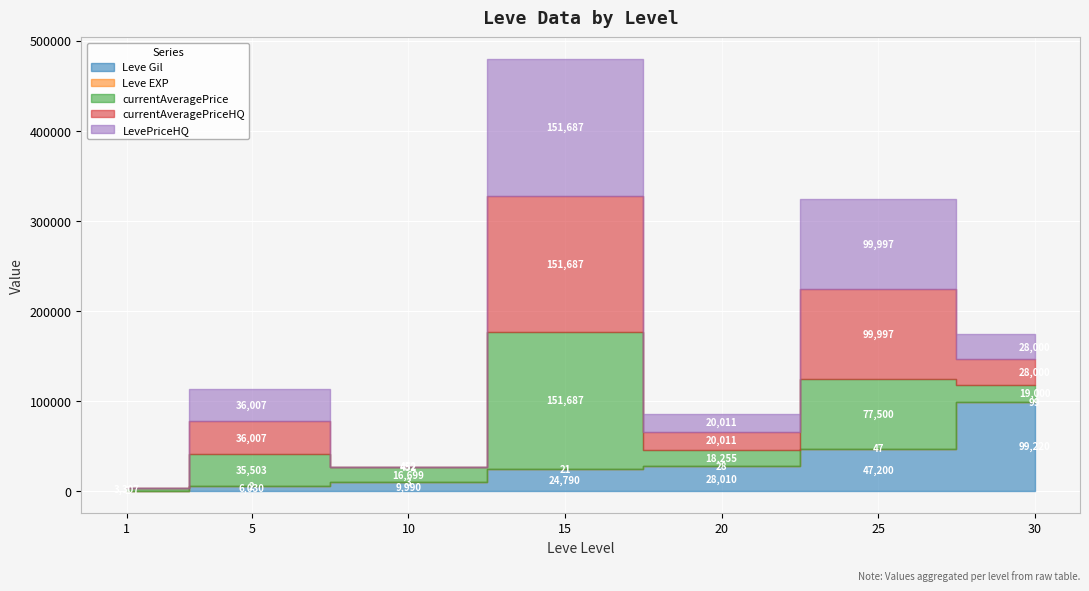

Read the LevePriceHQ value at 30.

28000